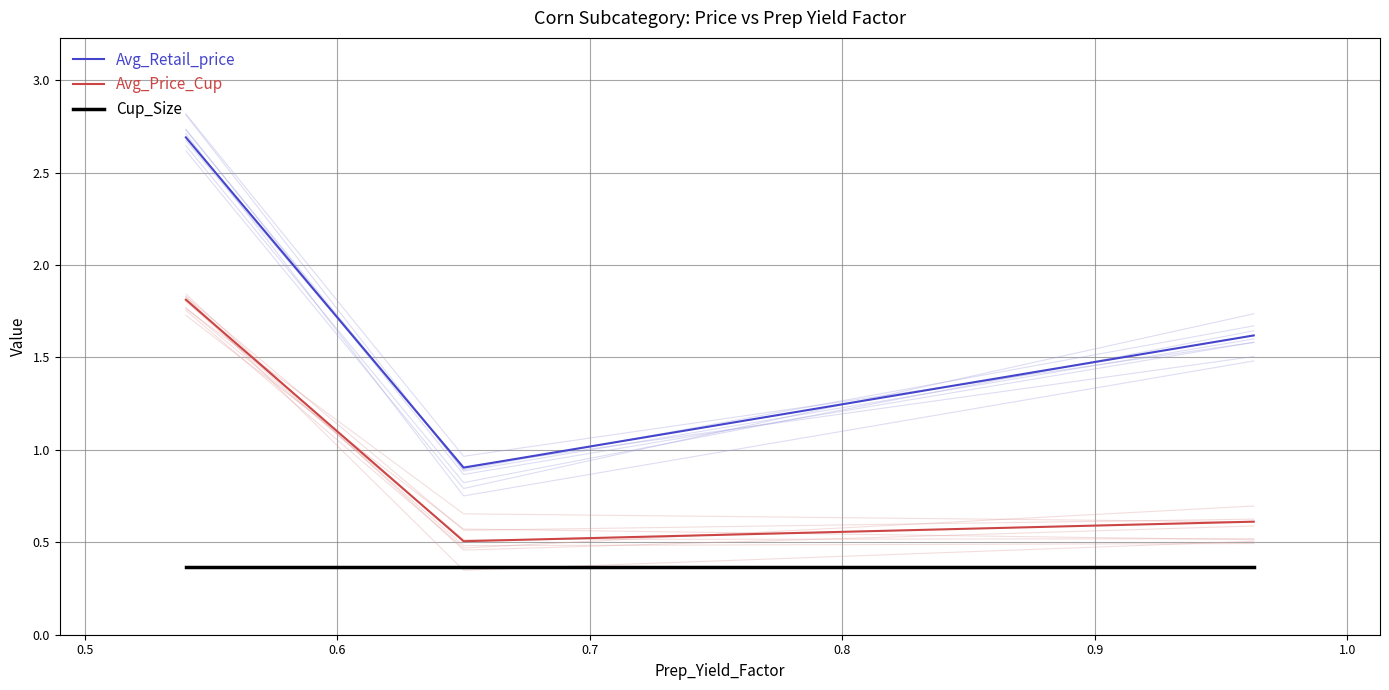

What is the lowest value of the Avg_Retail_price series?

0.9